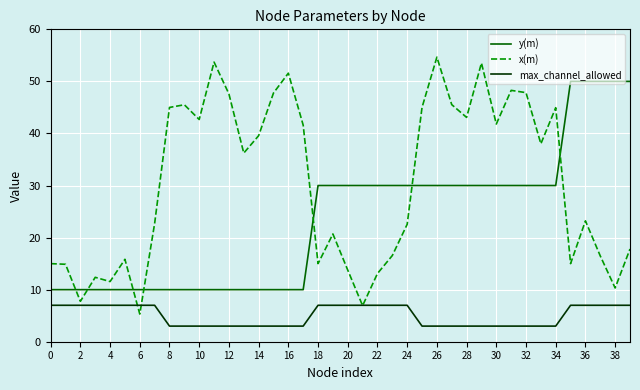

Rank the series by their maximum value, from highest to lowest.

x(m), y(m), max_channel_allowed